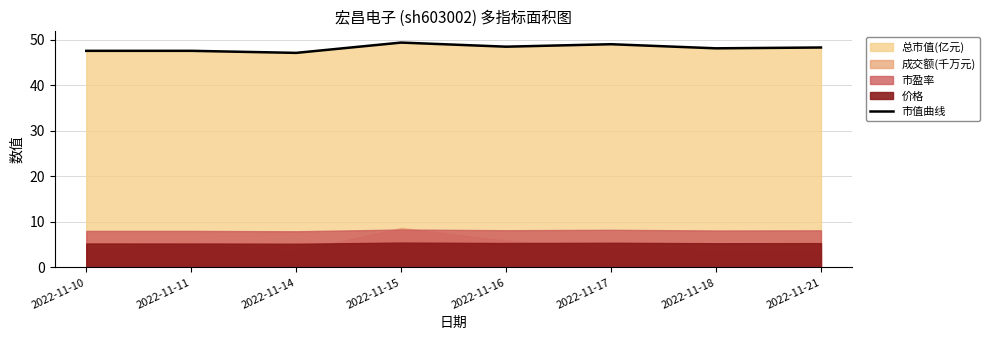

What is the change in value from 2022-11-18 to 2022-11-21?

+0.2